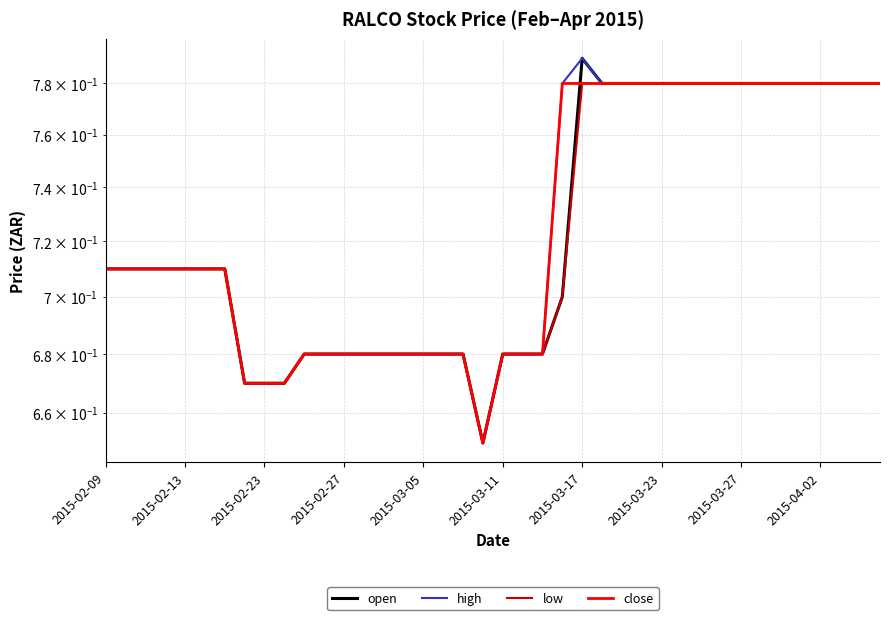

What is the sum of the open values at 12 and 2015-02-13?

1.4